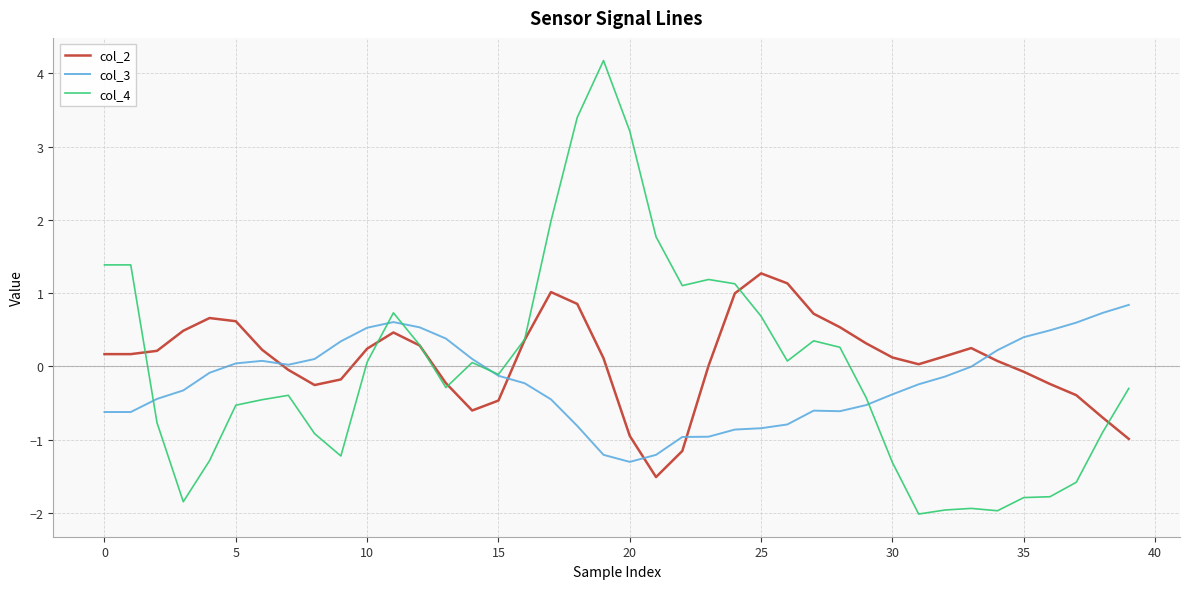

List the series in order of their overall mean, highest first.

col_2, col_4, col_3